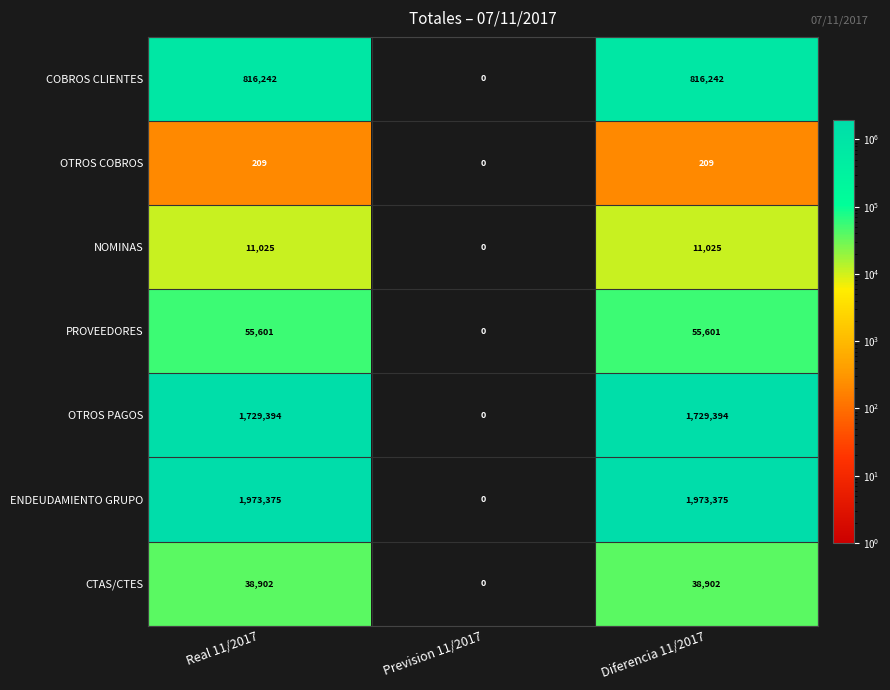

What is the difference between the maximum and minimum values in the COBROS CLIENTES series?

816242